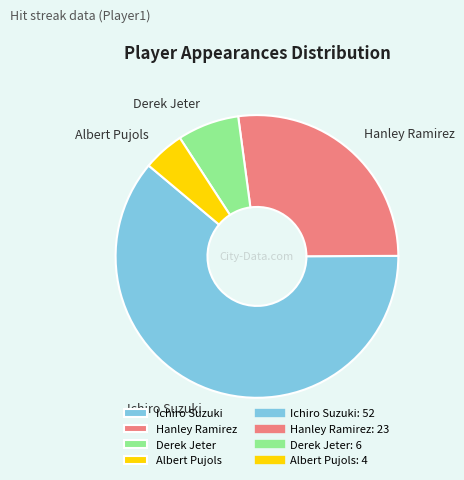

Is there any slice that represents more than half of the pie?

Yes